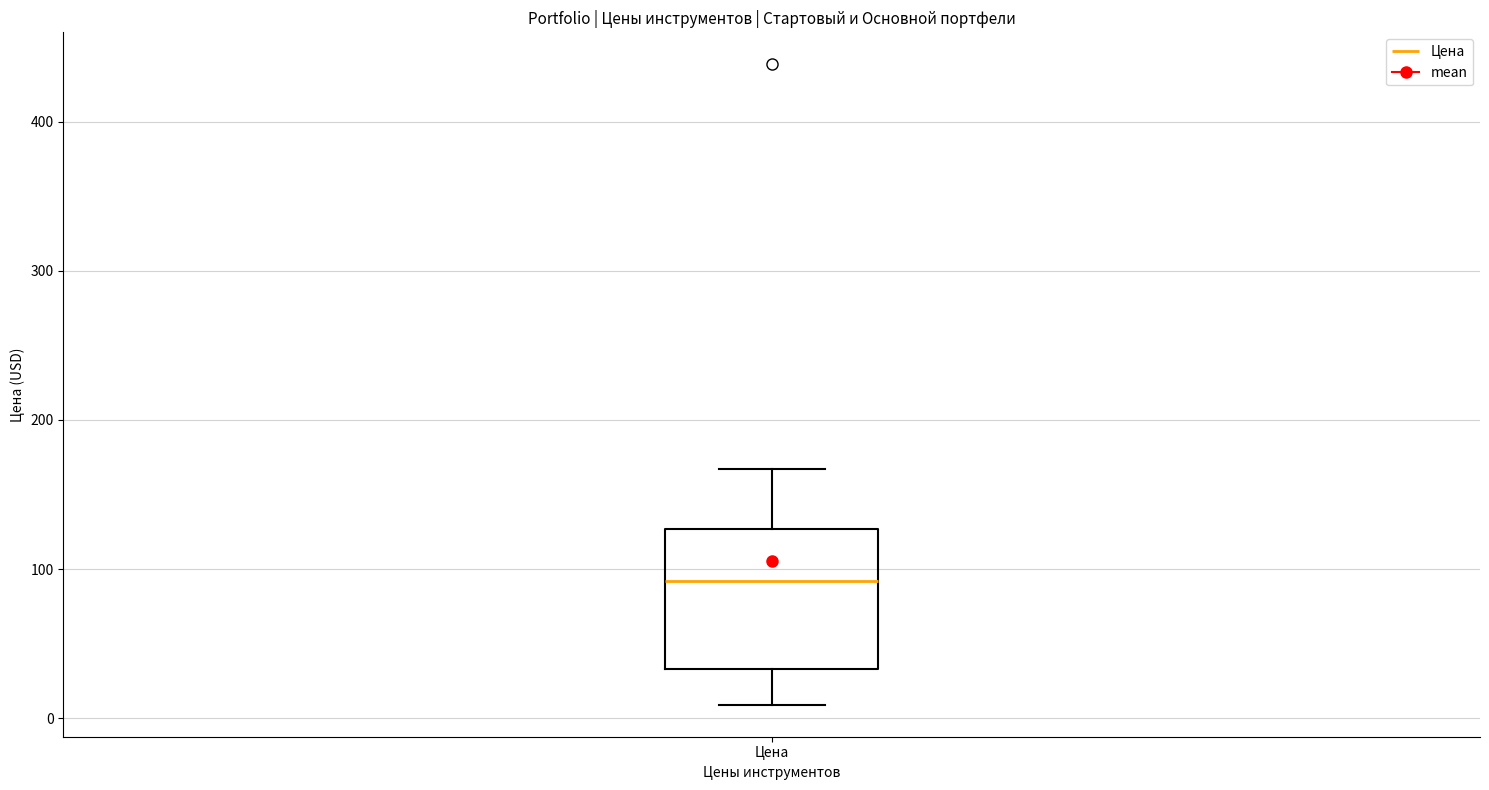

Read this box plot against the y-axis: the position of the median line, the range covered by the box, and the ends of both whiskers. The values are not printed on the chart, so give them approximately, as read against the axis.

median 90, box 30 to 130, whiskers 10 to 170